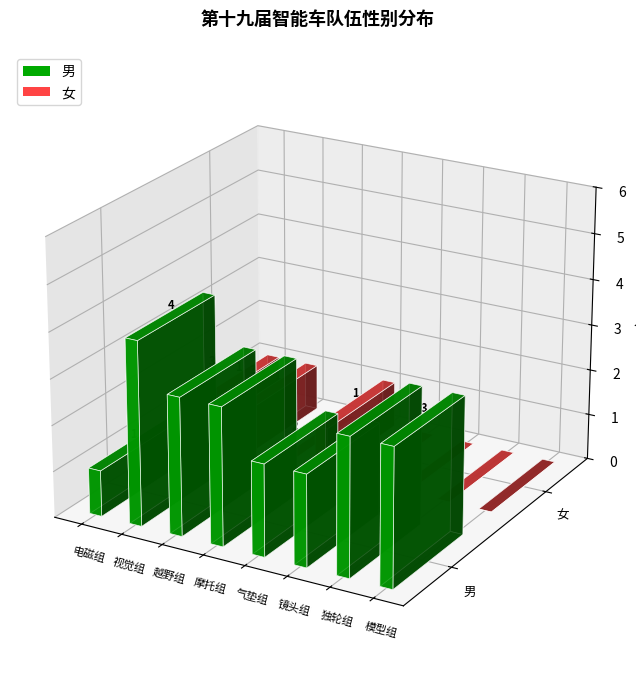

At which category does the chart reach its minimum across all series?

越野组